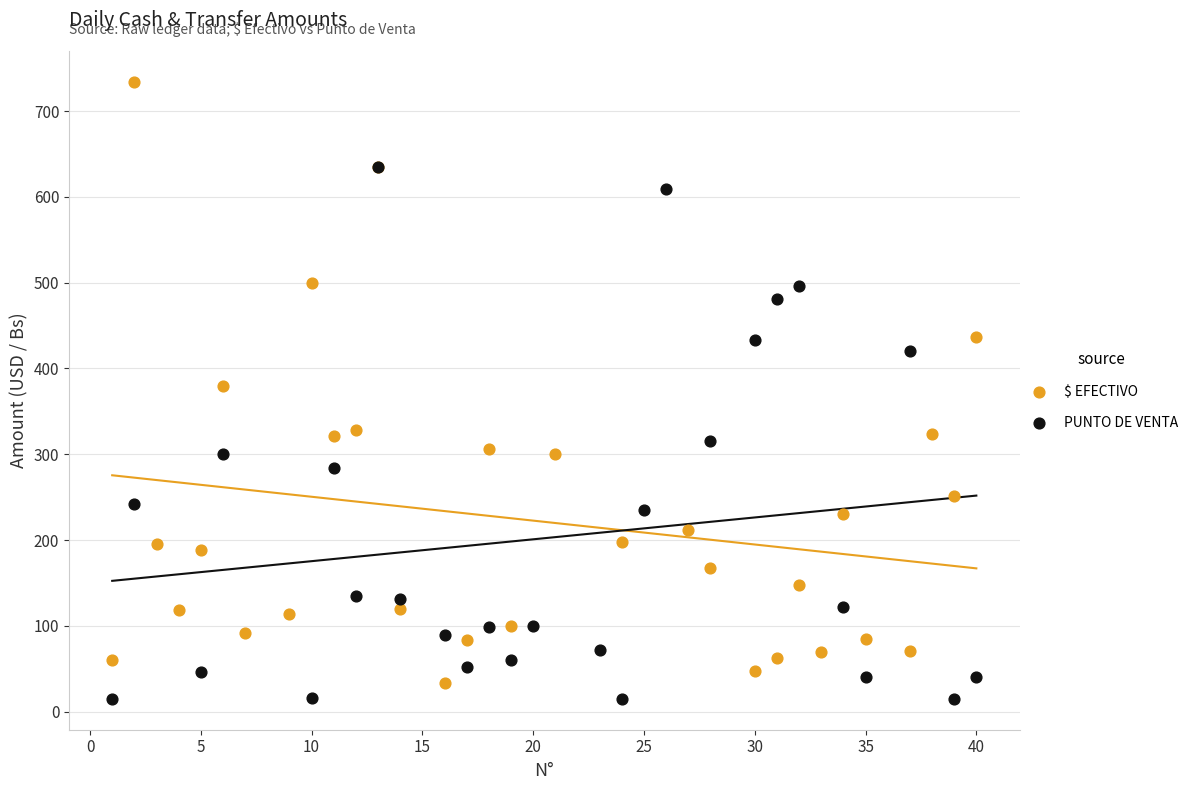

Which series has the widest spread of Y values?

$ EFECTIVO